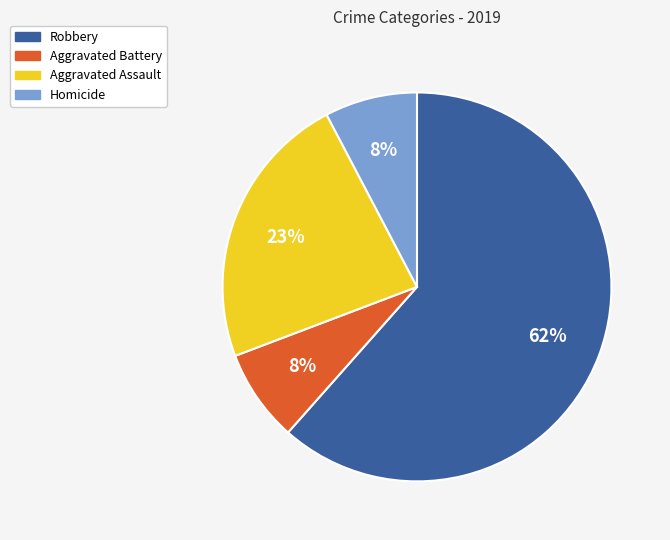

Is there a majority slice in this chart?

Yes